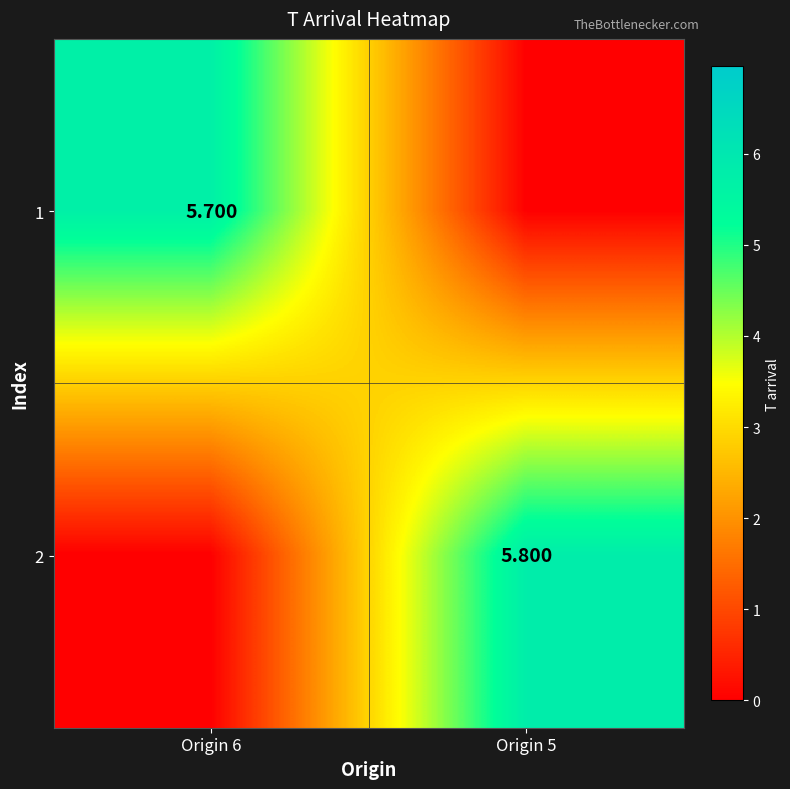

Is the value of 2 at Origin 5 greater than the value of 1 at Origin 6?

Yes